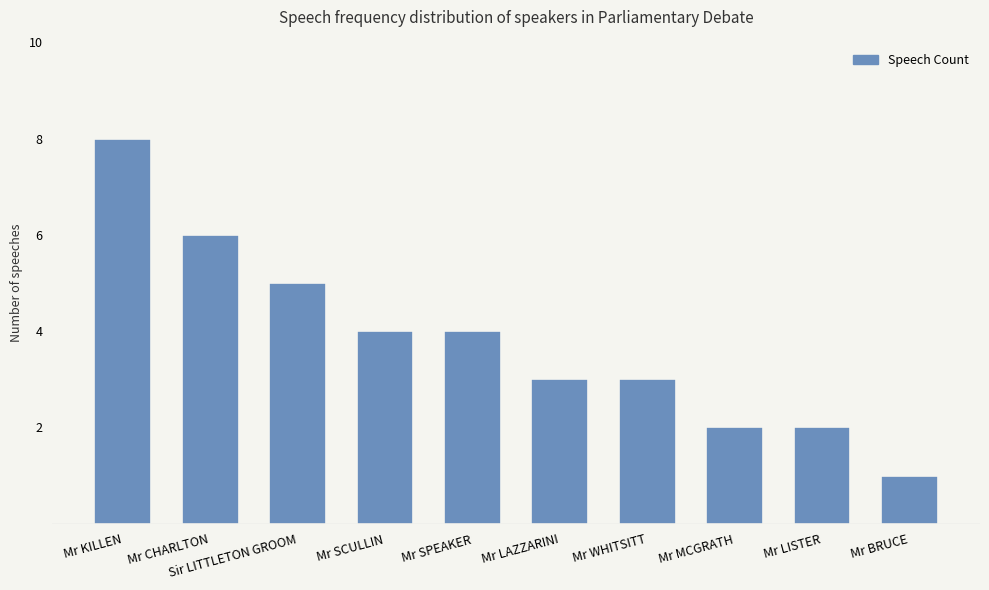

True or false: the data shows 3 at Mr MCGRATH.

False